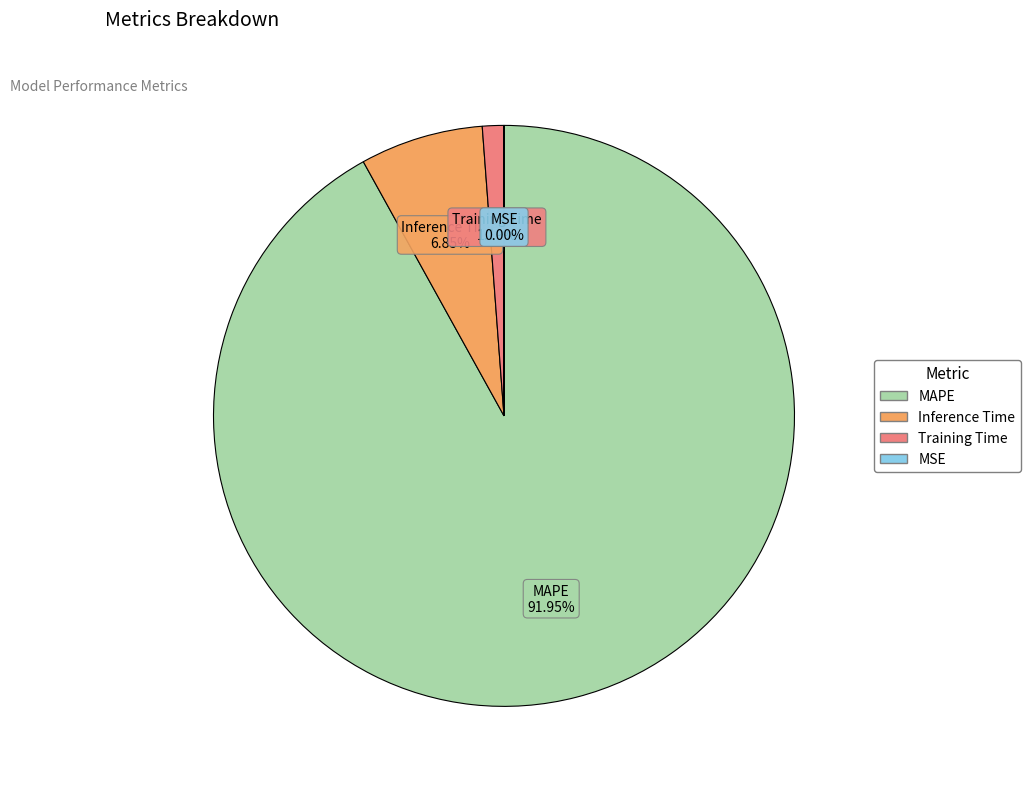

What percentage is the Training Time slice, to the nearest percent?

1%